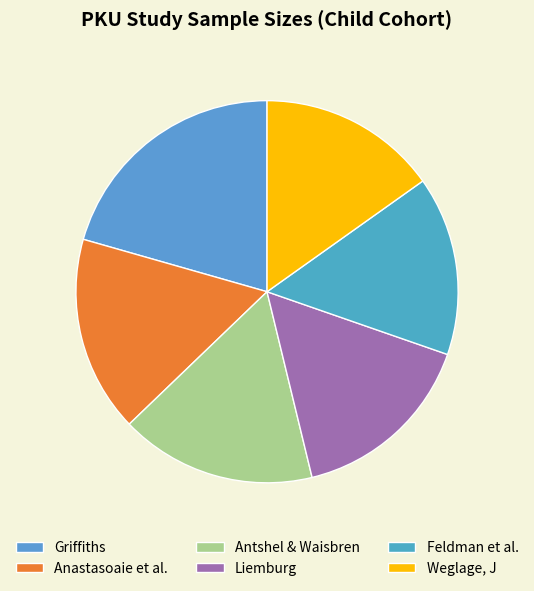

How many segments does this pie chart have?

6